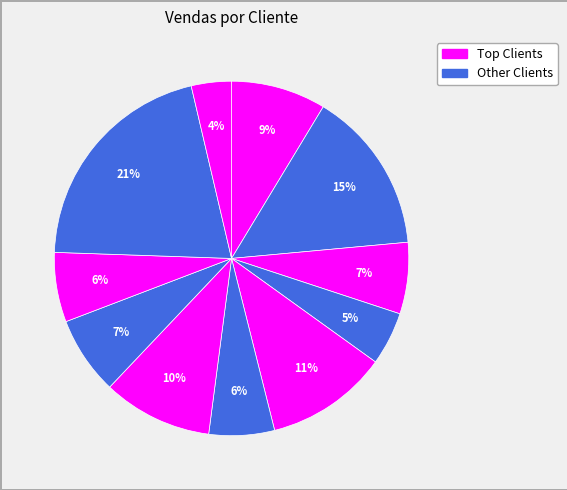

How many segments does this pie chart have?

11